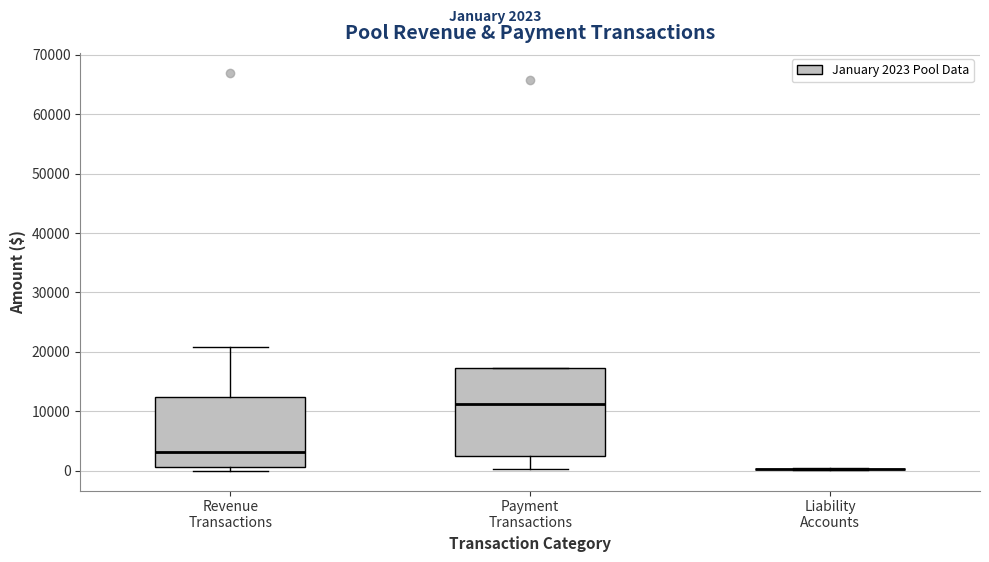

Comparing the boxes themselves (not the whiskers), which one is the tallest?

Payment Transactions